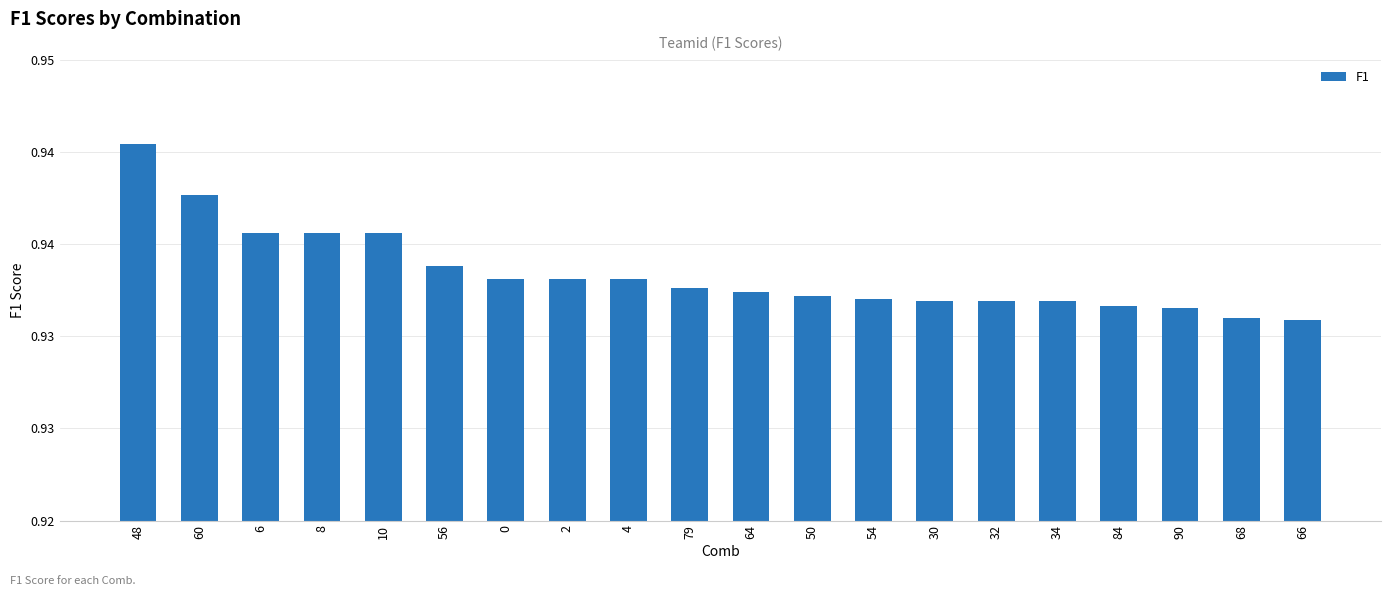

Is it true that the value at 64 is 1.2?

False